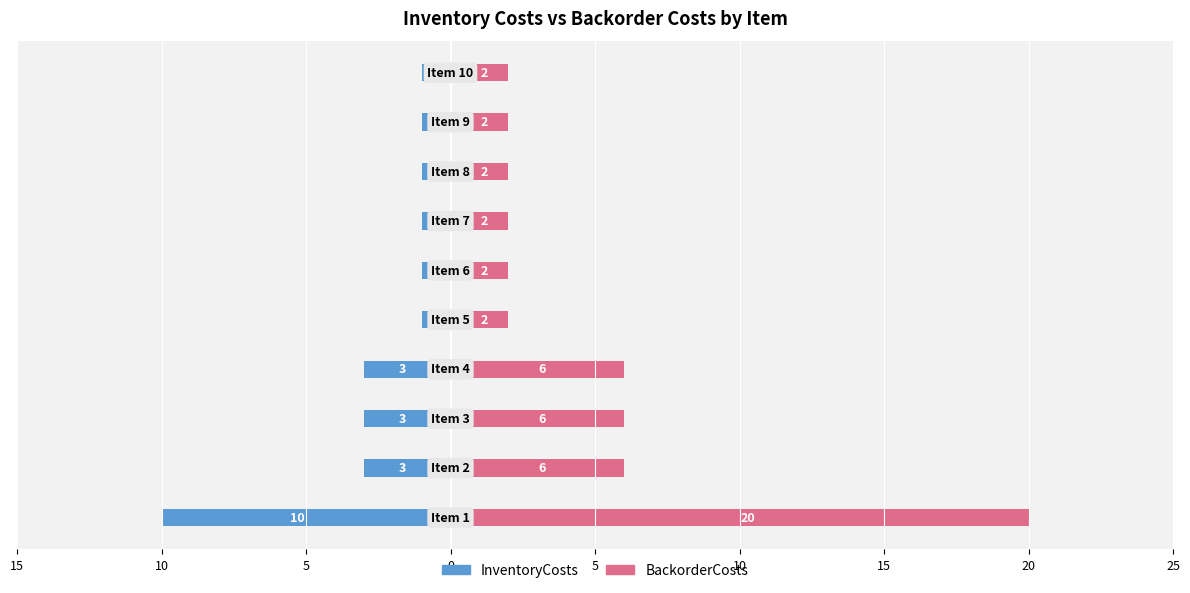

Reading left to right, list all the values displayed in this chart.

InventoryCosts: -10	-3	-3	-3	-1	-1	-1	-1	-1	-1
BackorderCosts: 20	6	6	6	2	2	2	2	2	2